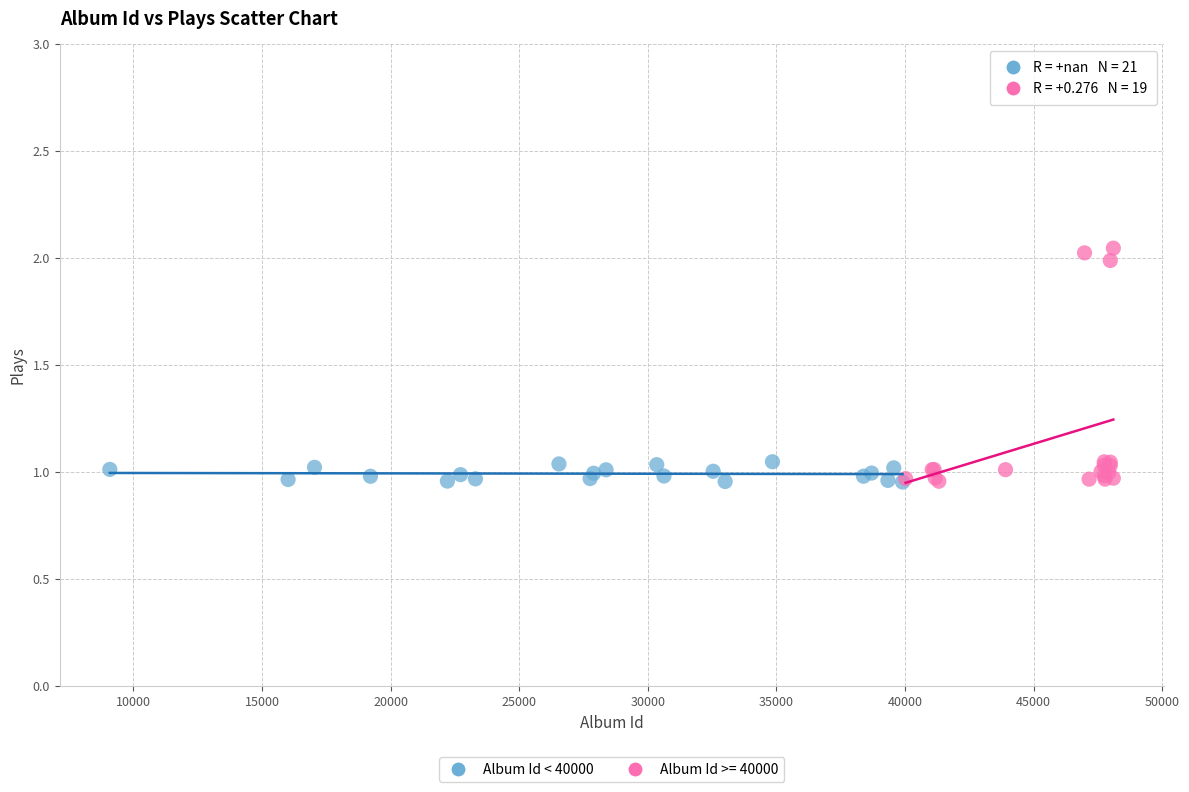

Which series reaches the maximum Y coordinate?

Album Id >= 40000